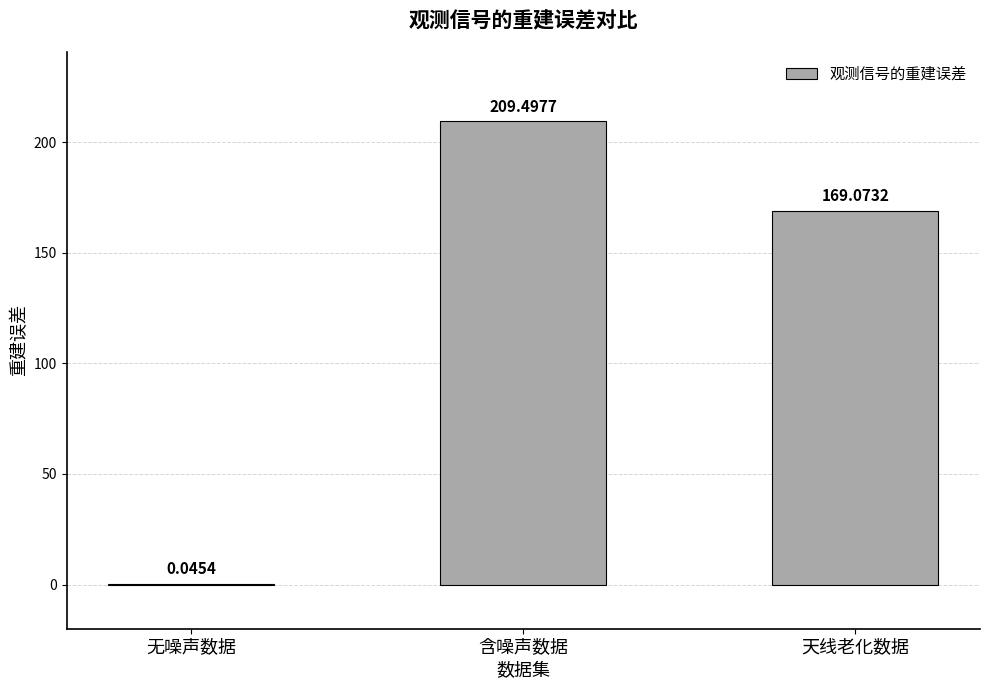

Is it true that the value at 含噪声数据 is 290.6?

False